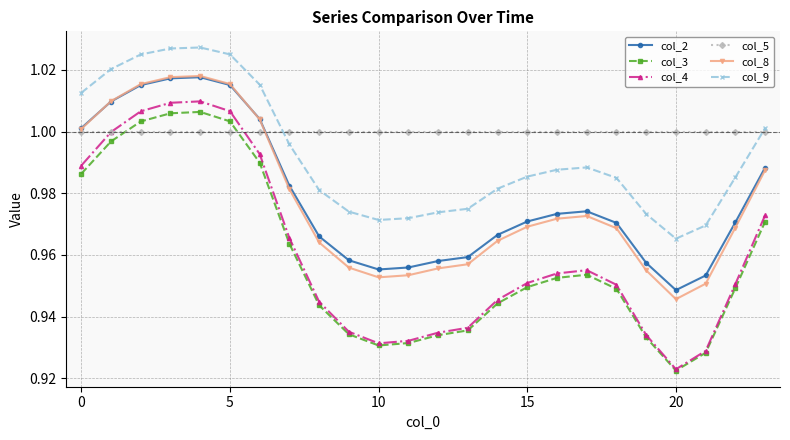

Which series has the largest total across all categories?

col_5